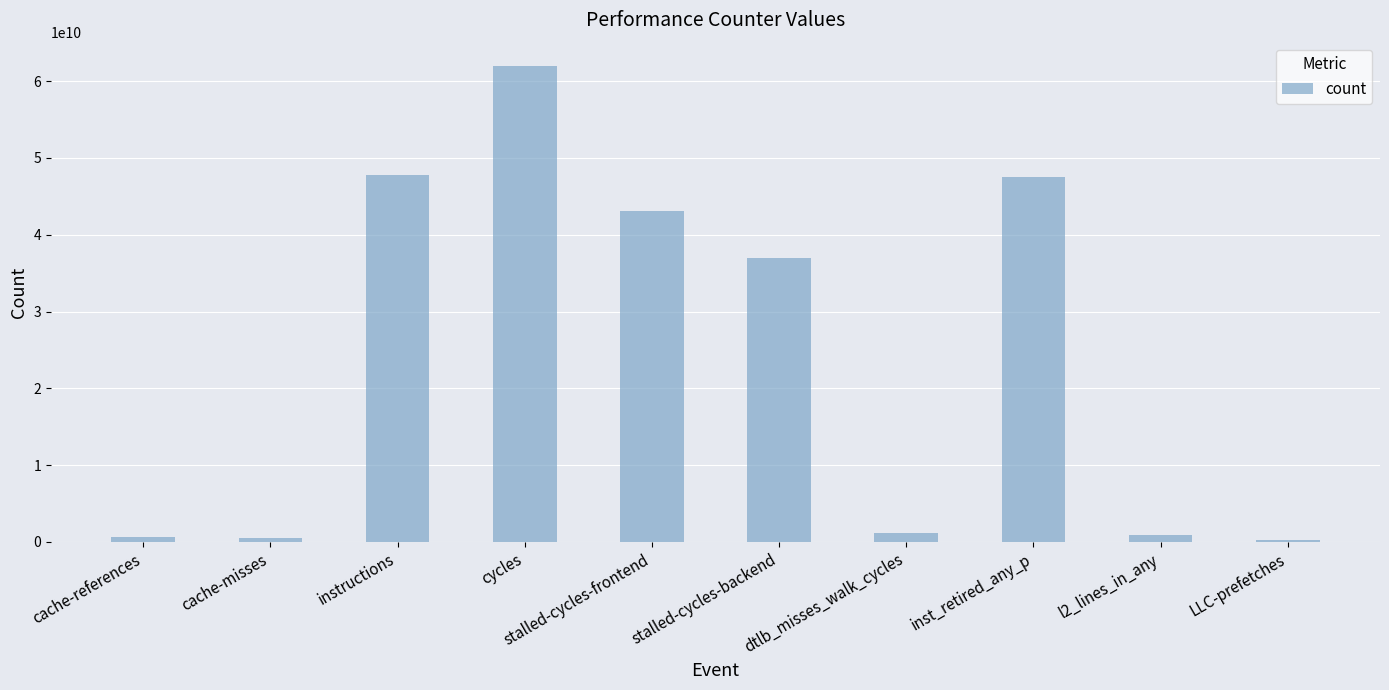

What is the difference between the second highest and minimum values?

47474007417